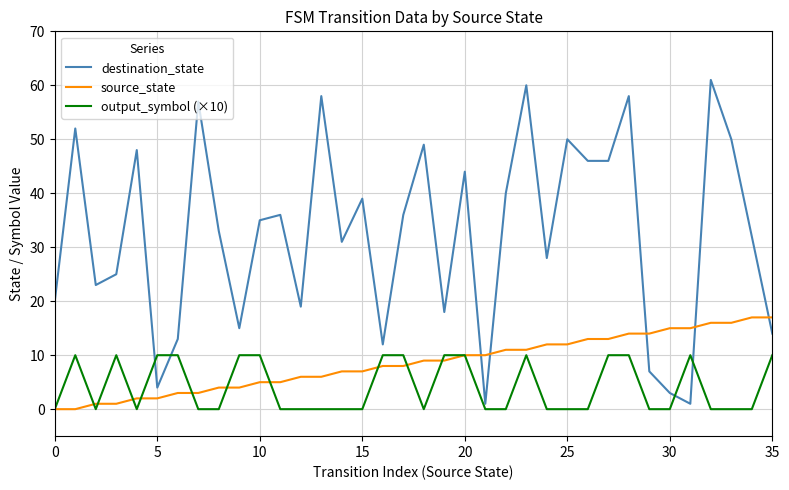

Which series has the widest spread of values?

destination_state